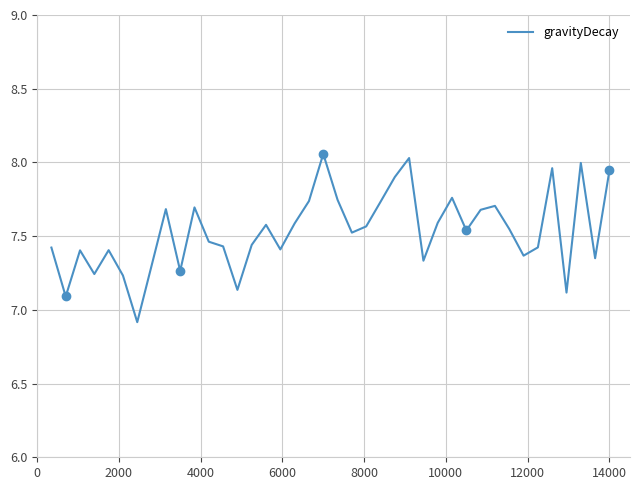

How many categories are shown in the chart?

40